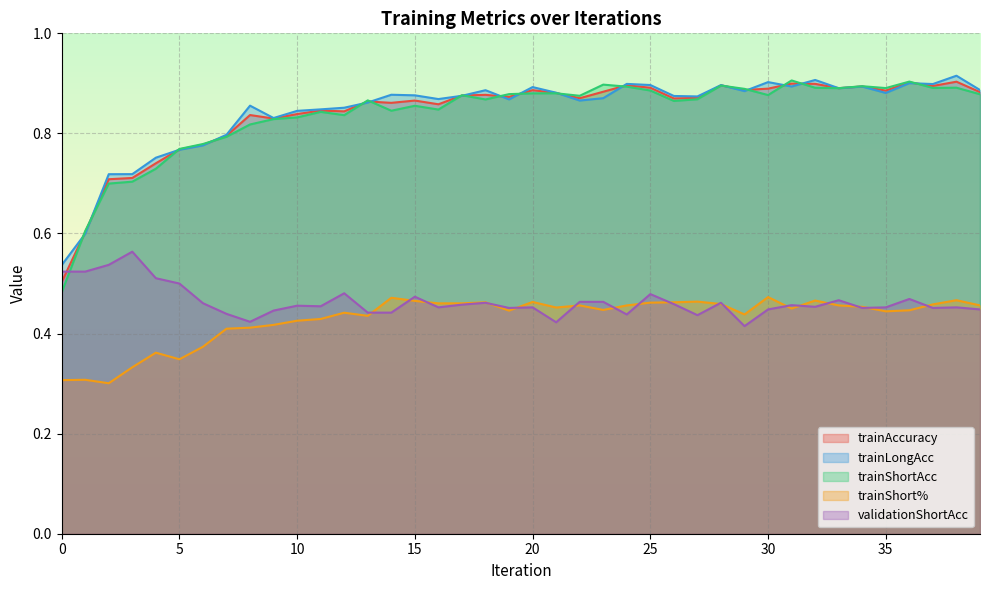

How many lines are shown in the chart?

5